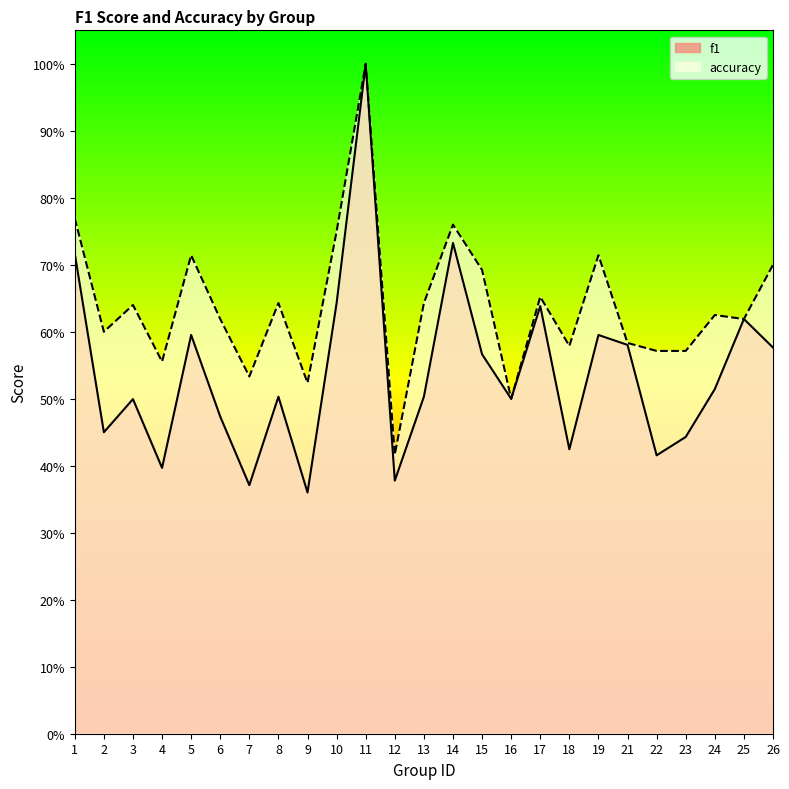

What is the sum of all f1 values?

13.5